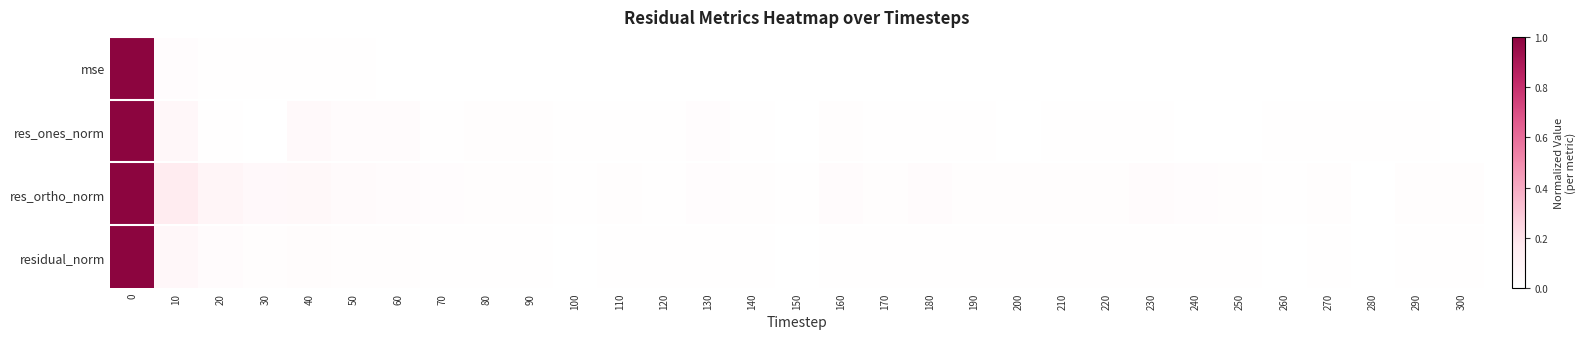

Which has a higher value, 260 or 20?

20